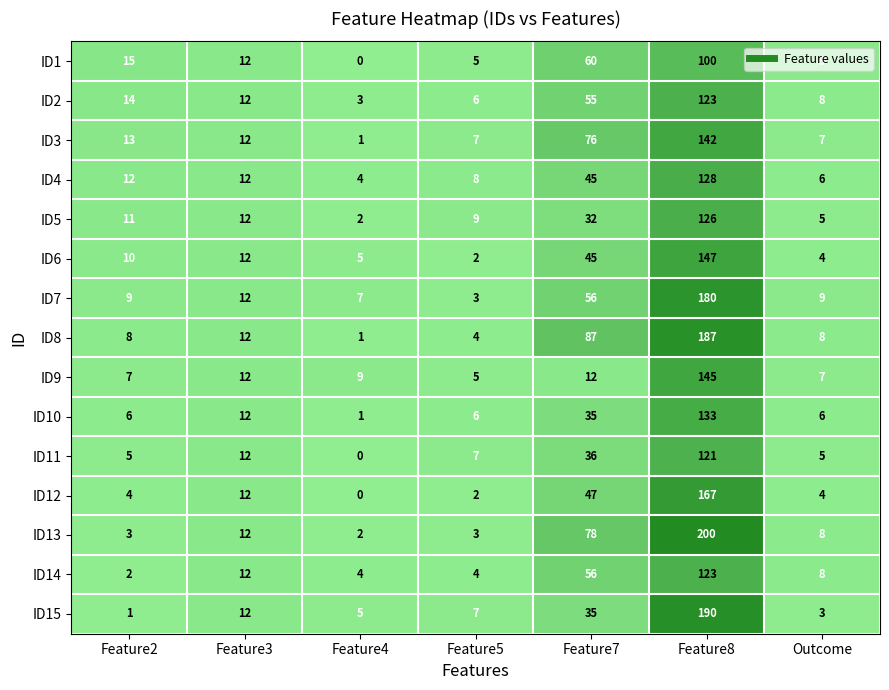

At which category is the sum across all series the highest?

Feature8